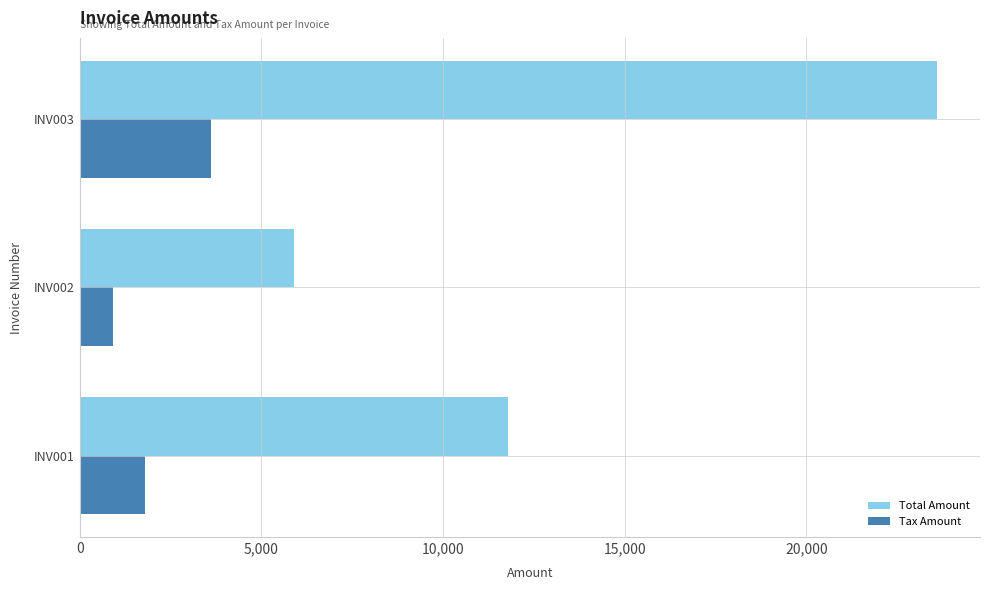

What is the spread (max minus min) of values at INV003?

20000